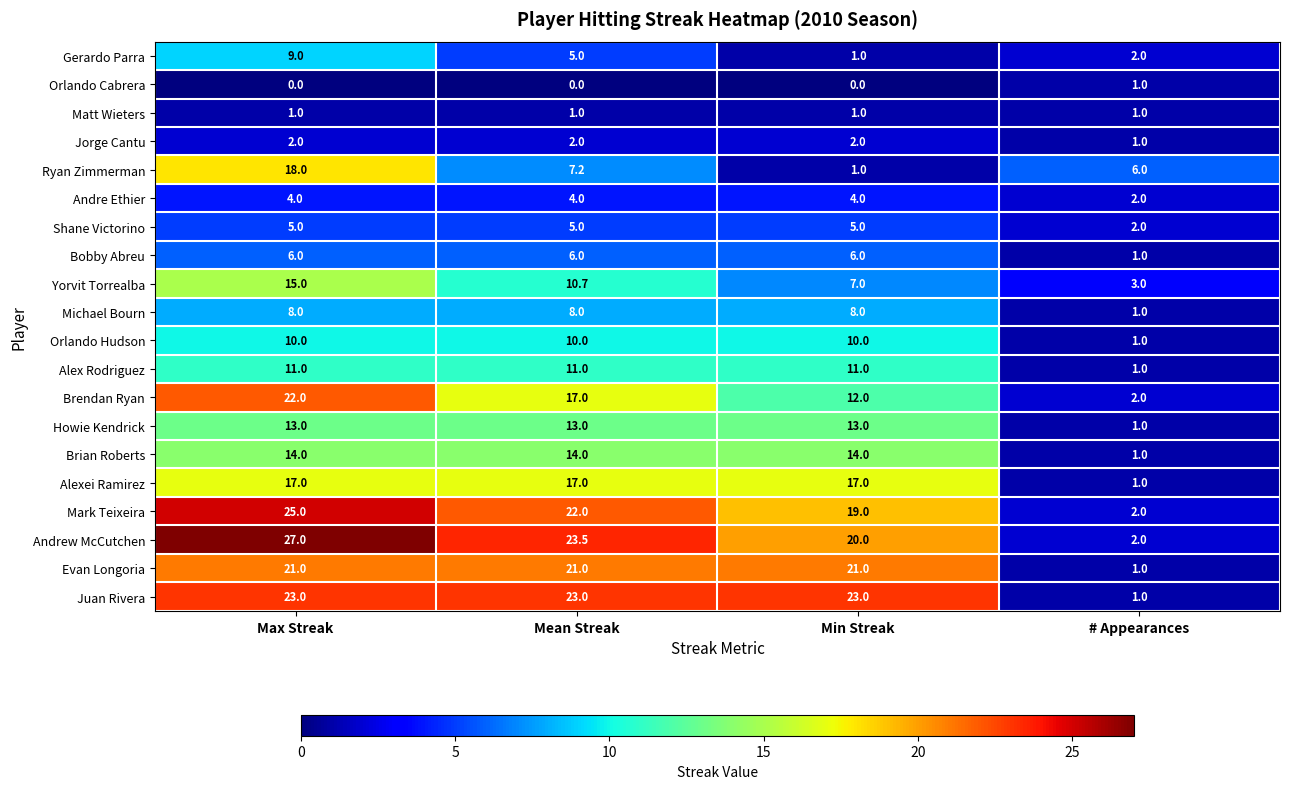

What is the sum of all Andre Ethier values?

14.0